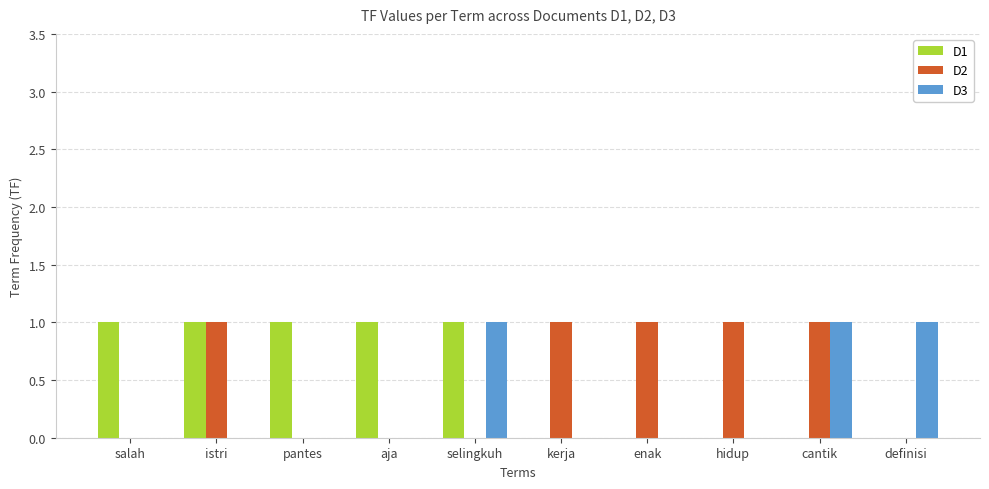

What is the sum of all D2 values?

5